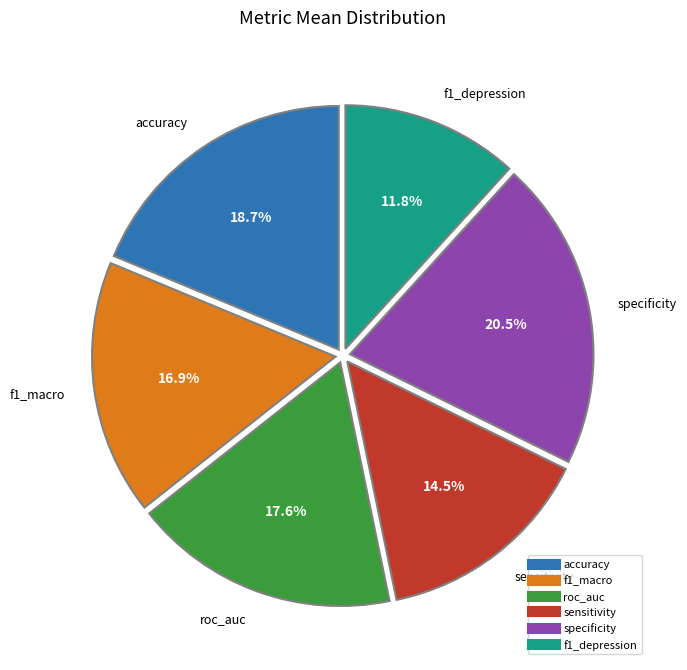

The f1_macro slice represents 17% of the pie. True or false?

True